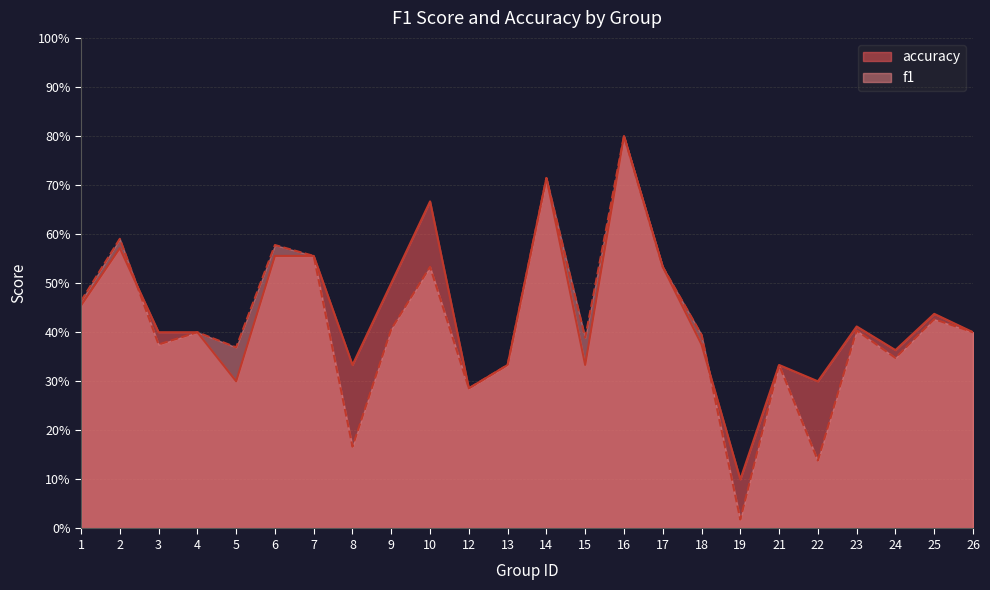

What are all the series names shown in the legend?

accuracy, f1